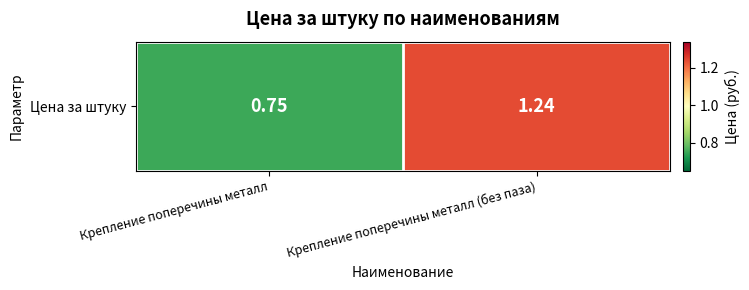

Where is the data nearest to the value 0?

Крепление поперечины металл